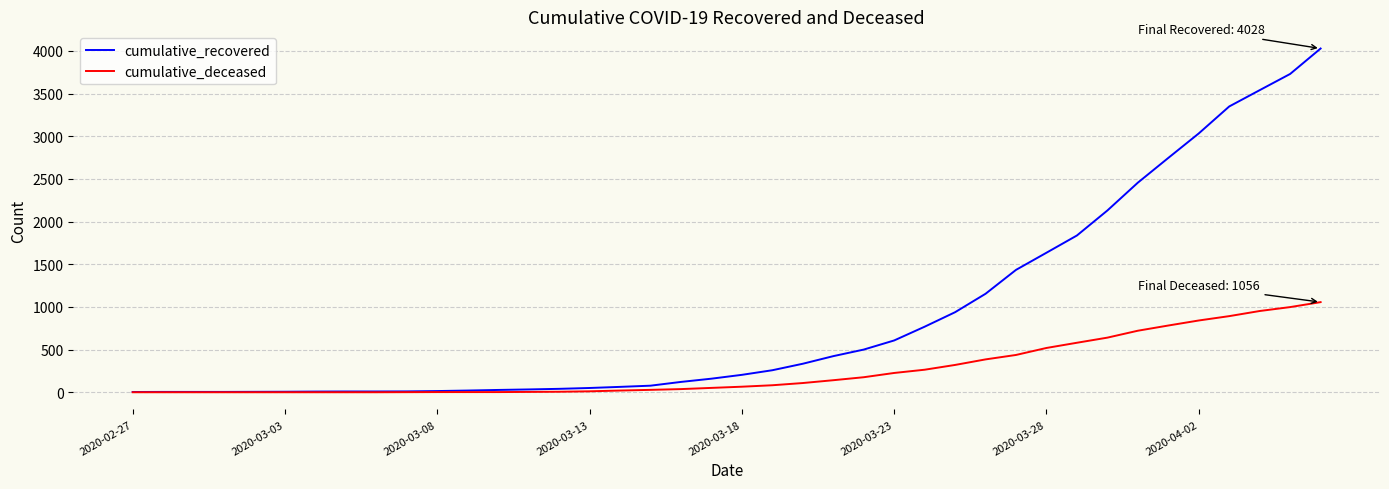

Which series has the largest total across all categories?

cumulative_recovered